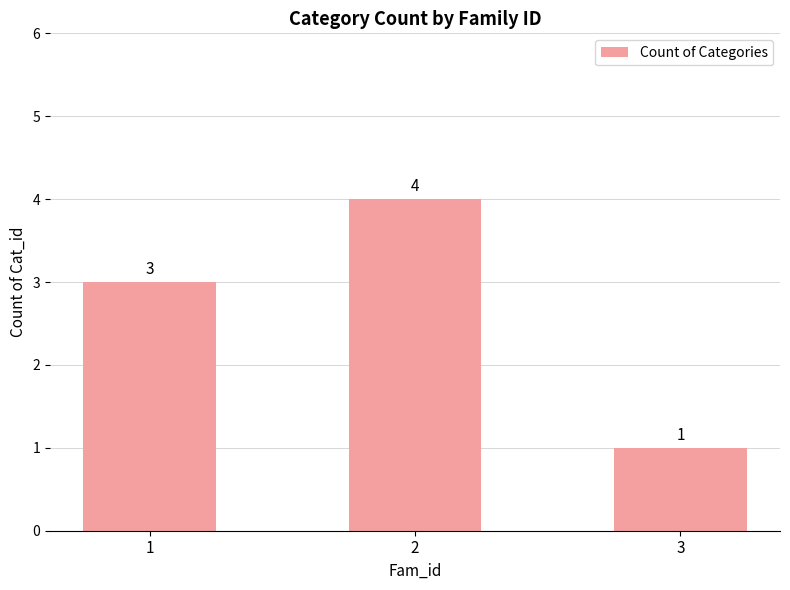

What is the value of the 2nd bar from the left?

4